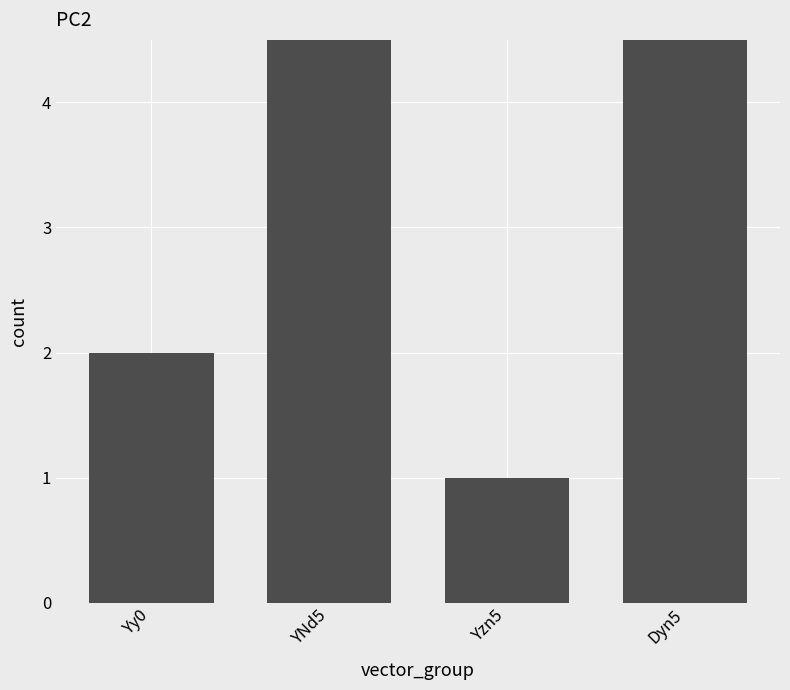

Reading left to right, extract all data points from this chart.

Yy0=2	YNd5=6	Yzn5=1	Dyn5=5